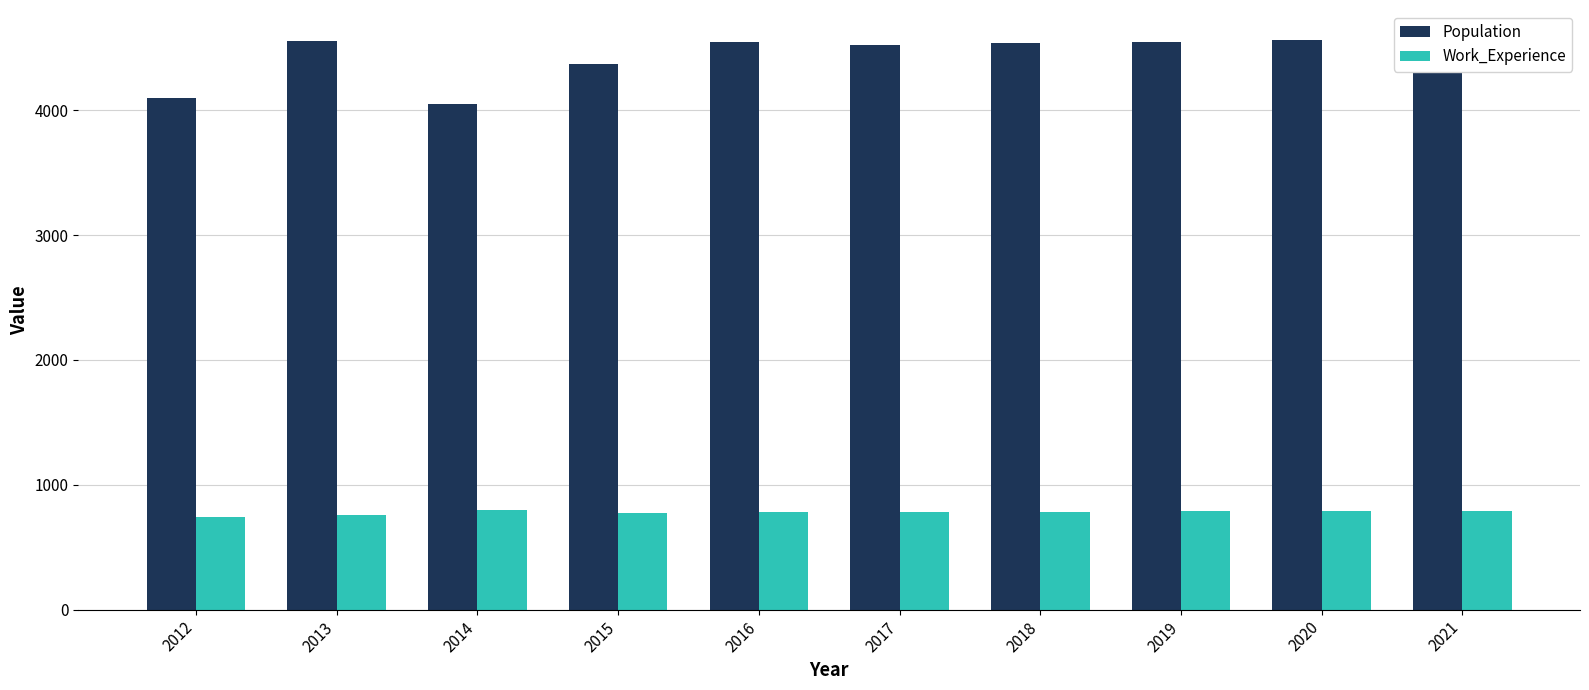

Reading left to right, list all the values displayed in this chart.

Population: 4101	4555	4050	4373	4544	4522	4537	4549	4562	4574
Work_Experience: 740	760	795	771	781	784	786	787	789	791